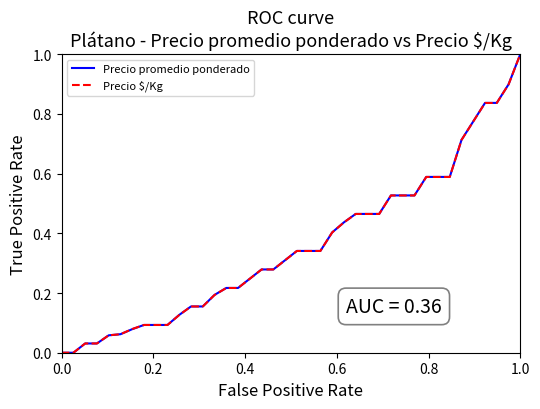

What is the highest value of the Precio promedio ponderado series?

1.0